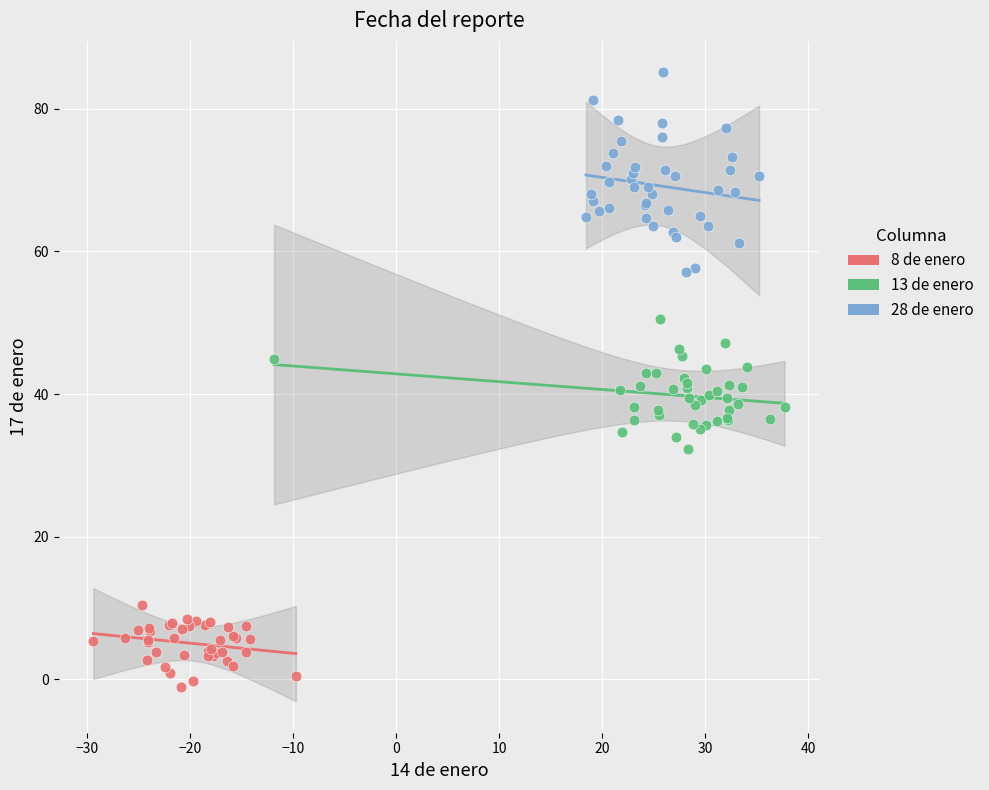

Which series reaches the maximum Y coordinate?

28 de enero